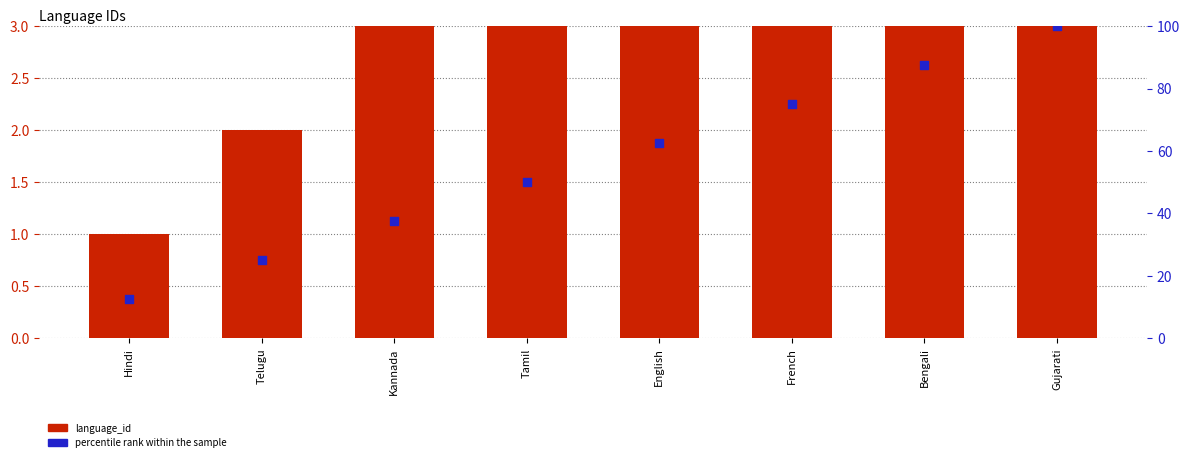

At which category is the sum across all series the highest?

Gujarati